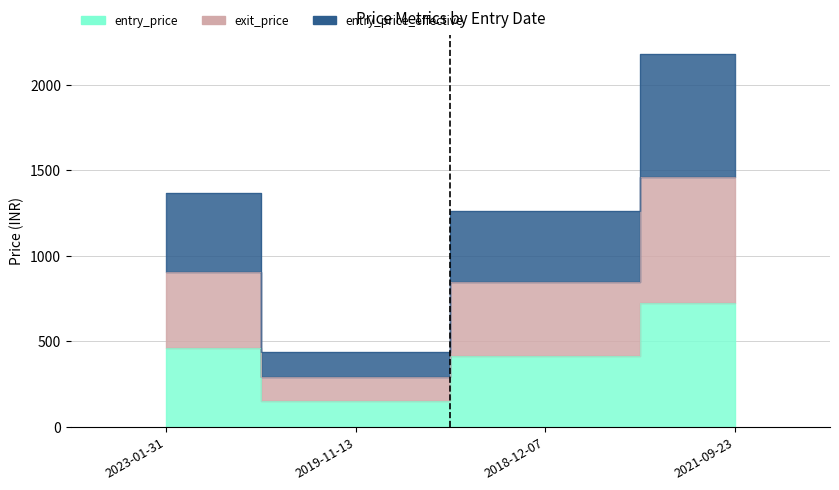

Does the chart display data point markers on the line(s)?

No